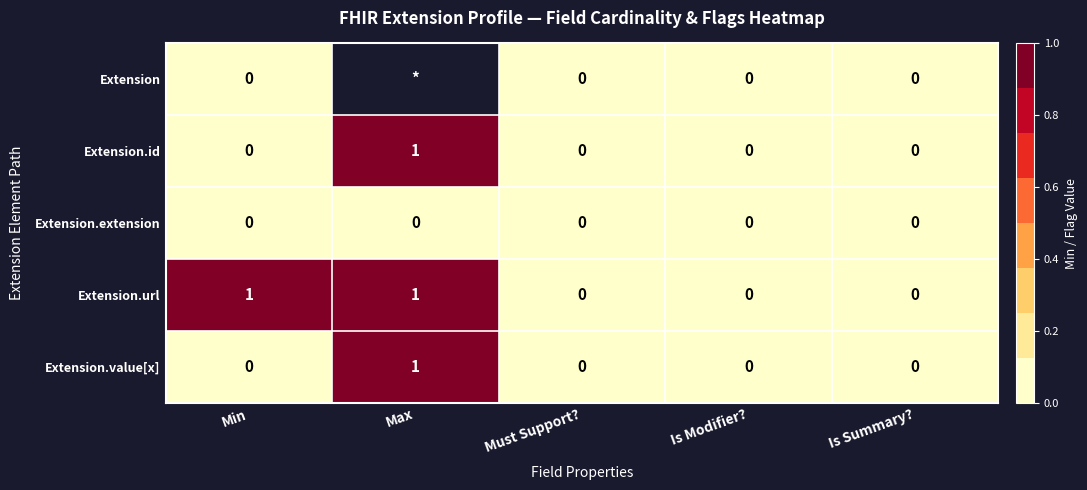

How many Extension.url values are between 0 and 1?

5